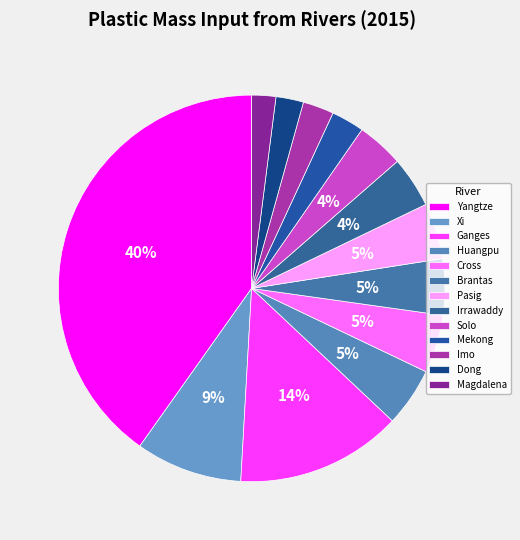

What percentage is the Yangtze slice, to the nearest percent?

40%